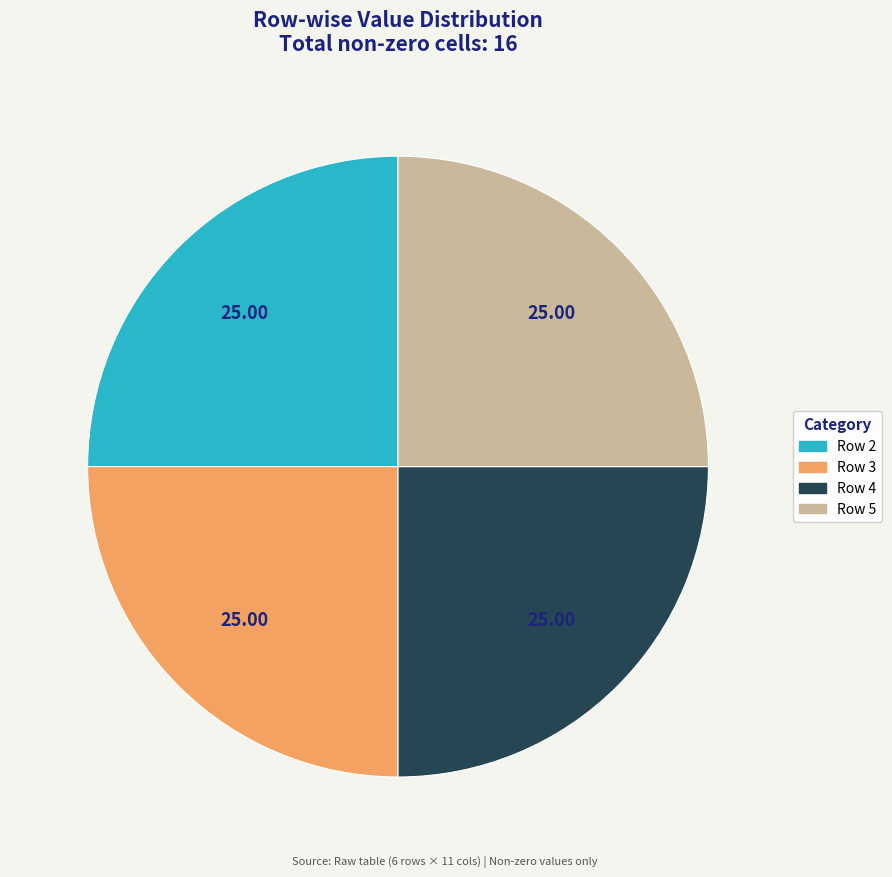

Does any single category account for the majority?

No